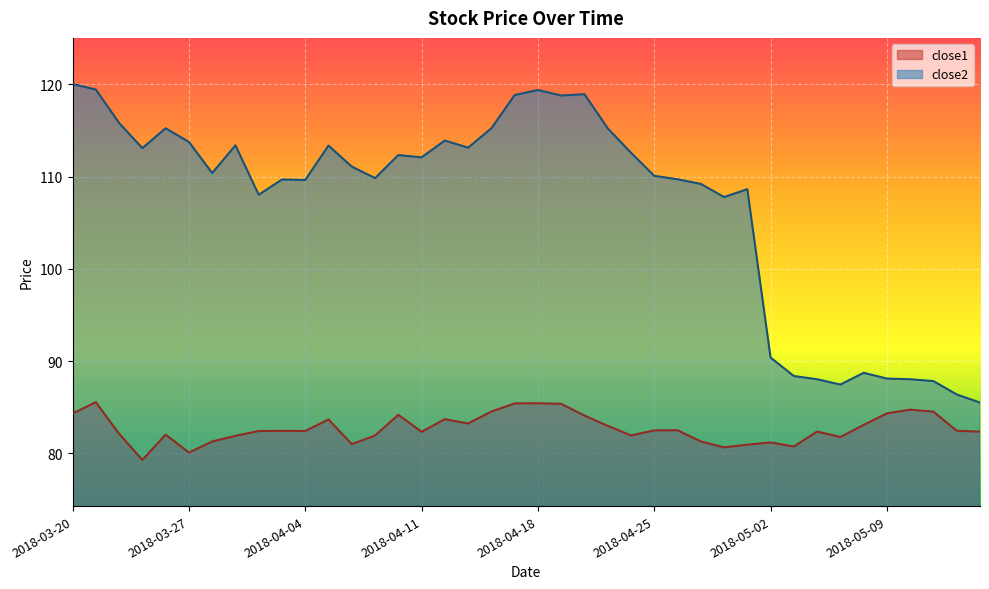

What position from the right is 2018-04-05?

29